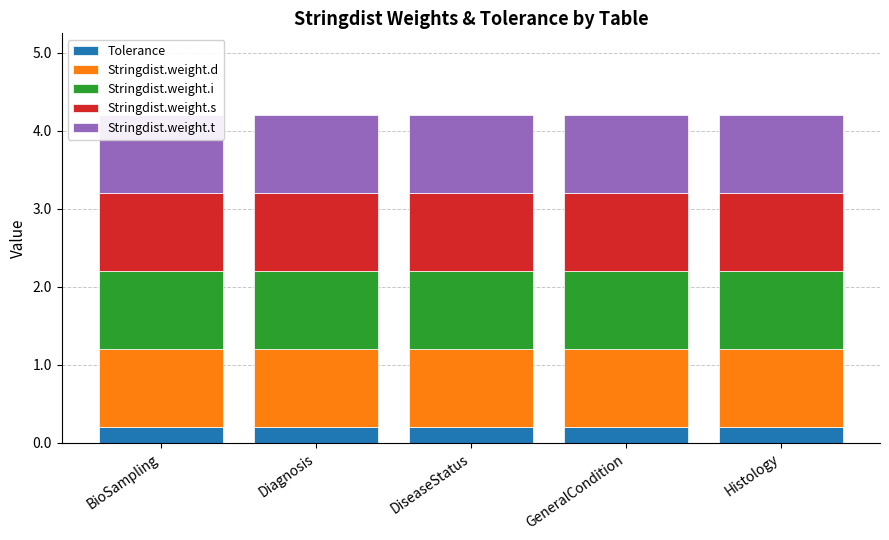

The value of Stringdist.weight.t at Diagnosis is 1.0. True or false?

True